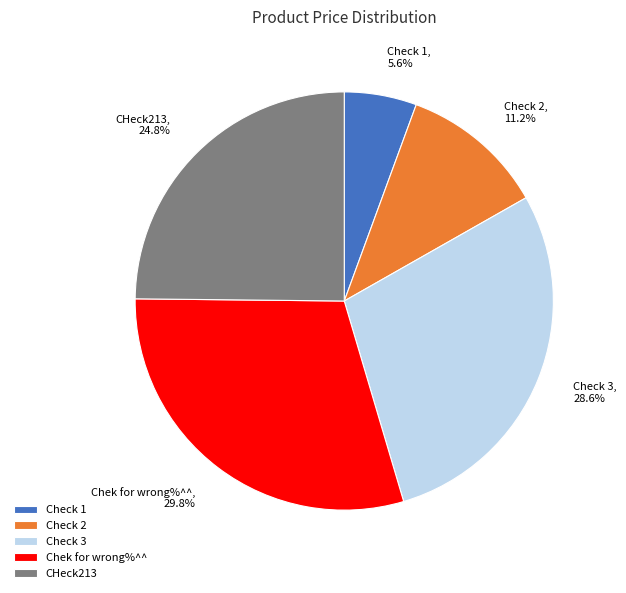

The Check 2 slice represents 11% of the pie. True or false?

True